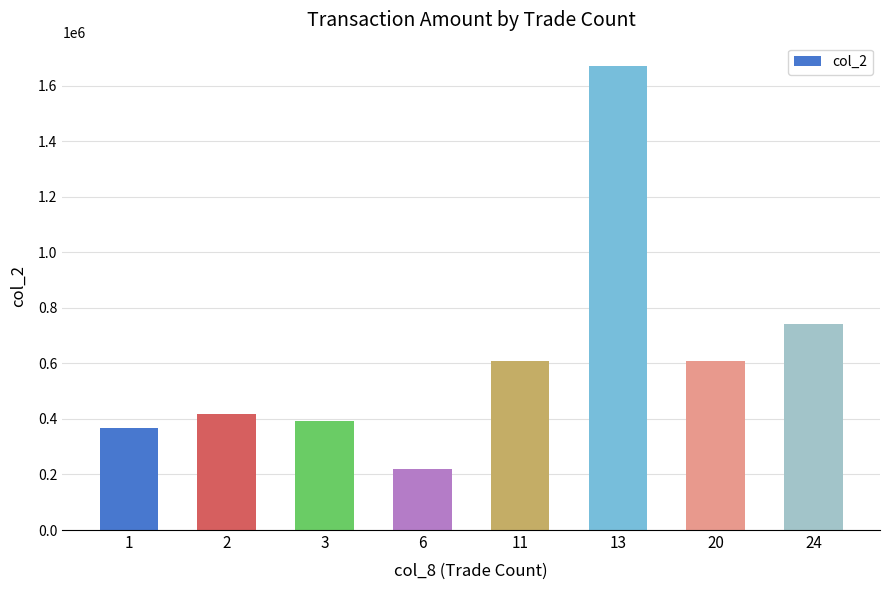

What is the difference between the values at 6 and 24?

522910